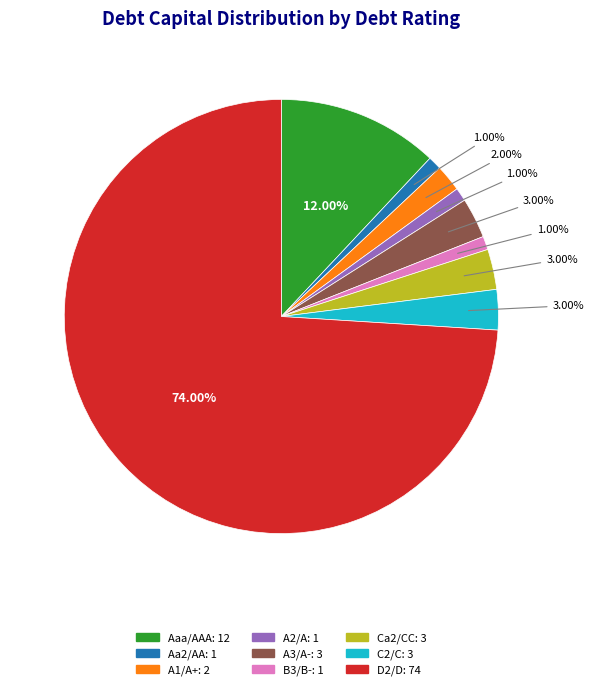

Which slice represents more than half of the pie?

D2/D